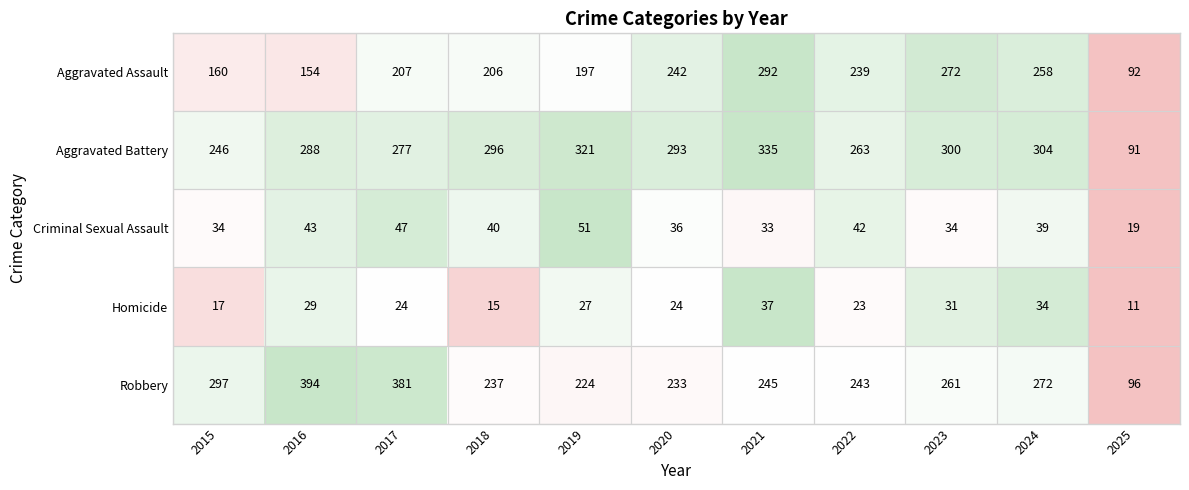

Which series has the widest spread of values?

Robbery